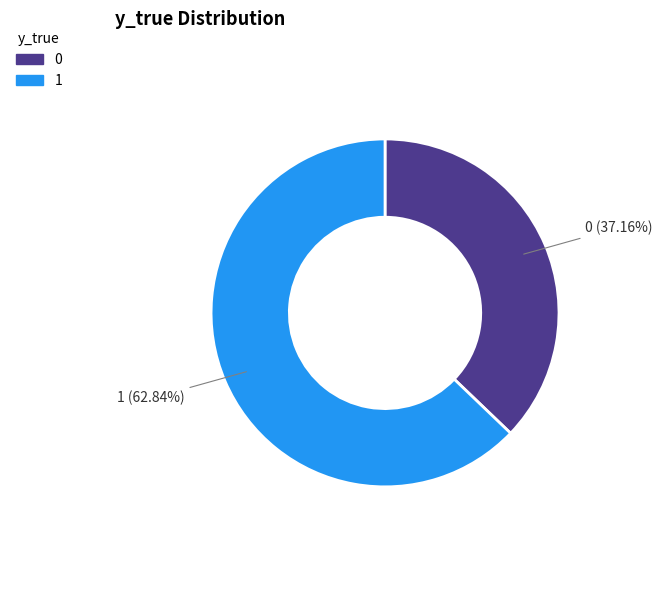

Is it true that 1 is 63% of the pie?

True